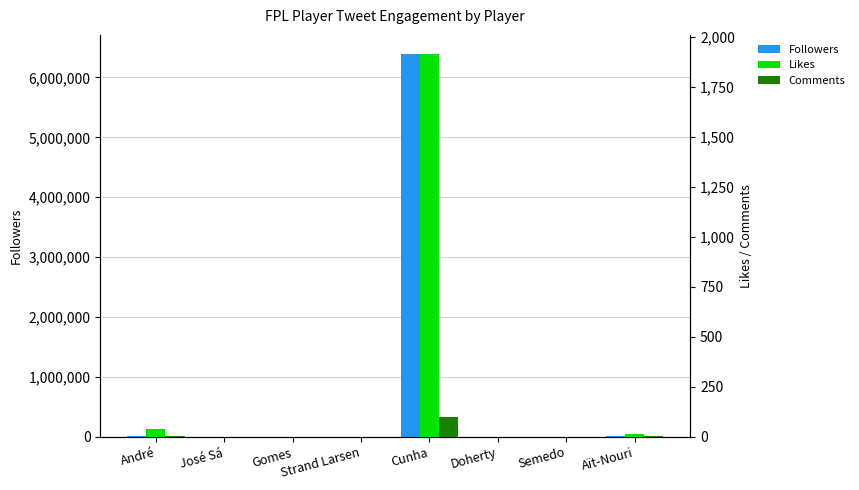

List the series in order of their peak value, highest first.

Followers, Likes, Comments